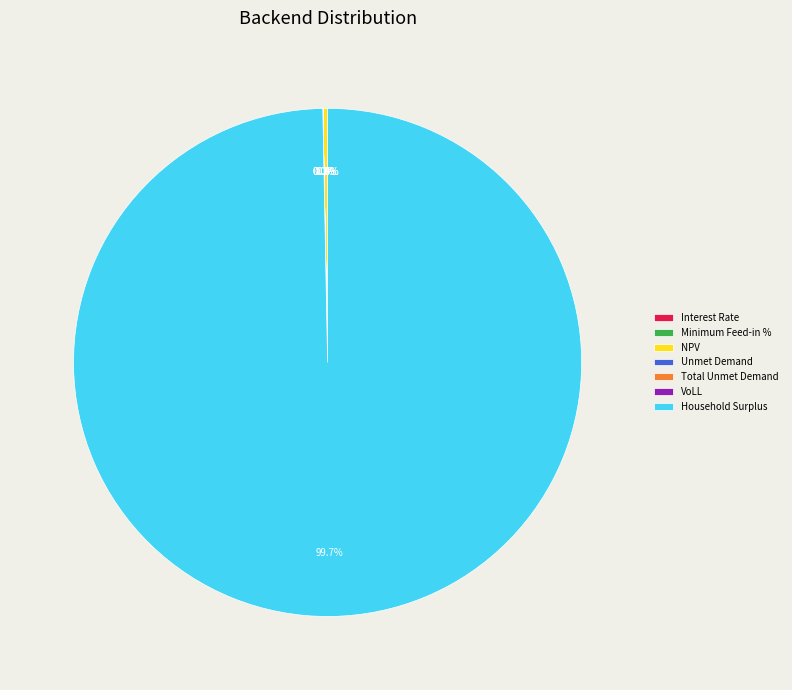

What percentage do Total Unmet Demand and NPV together represent?

0.3%